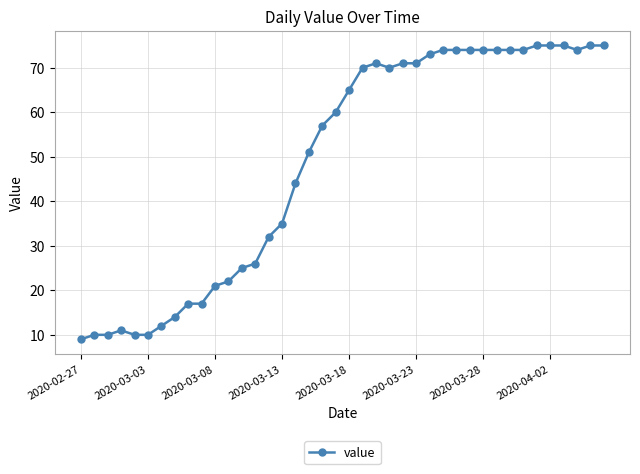

What is the greatest value displayed?

75